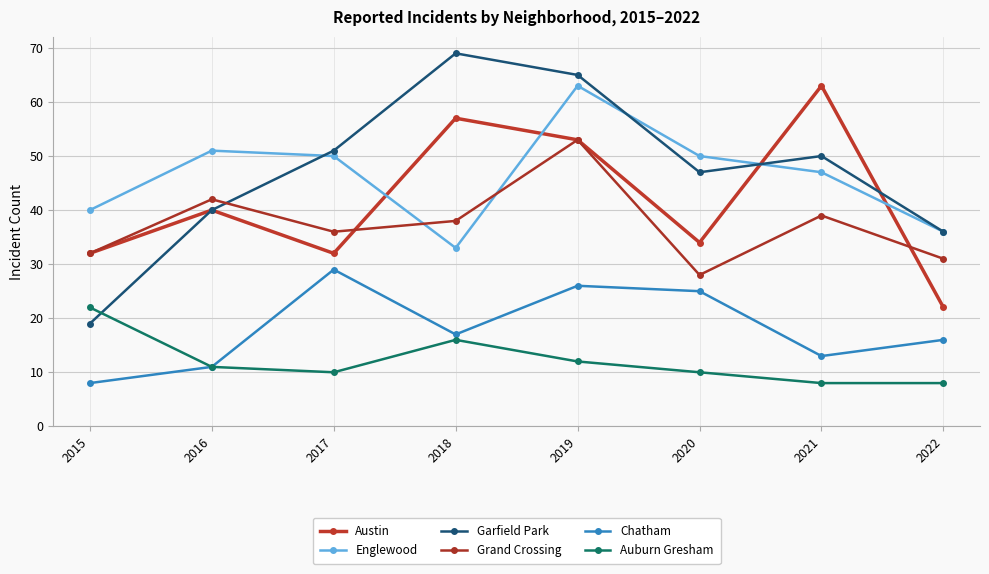

What is the difference between the maximum and minimum values in the Grand Crossing series?

25